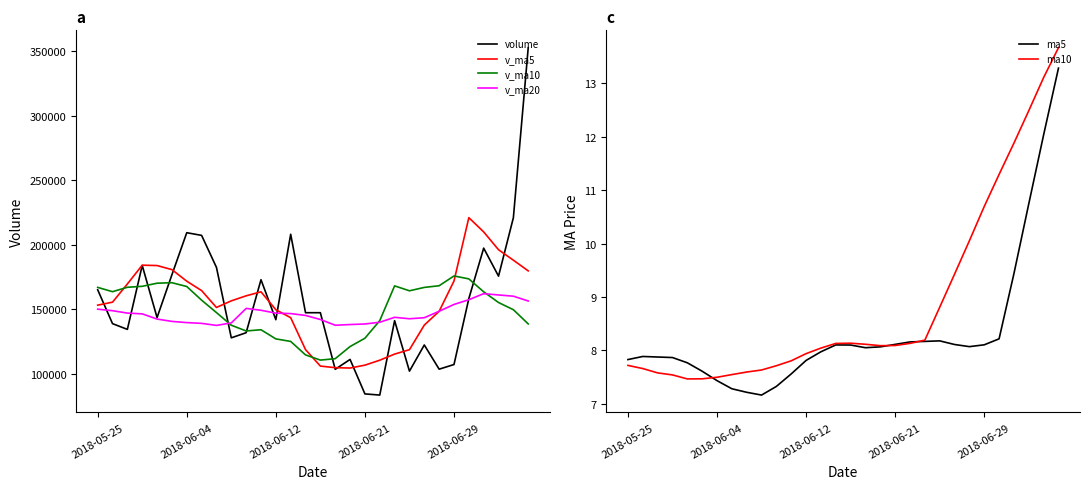

What is the maximum value for v_ma5?

221050.3